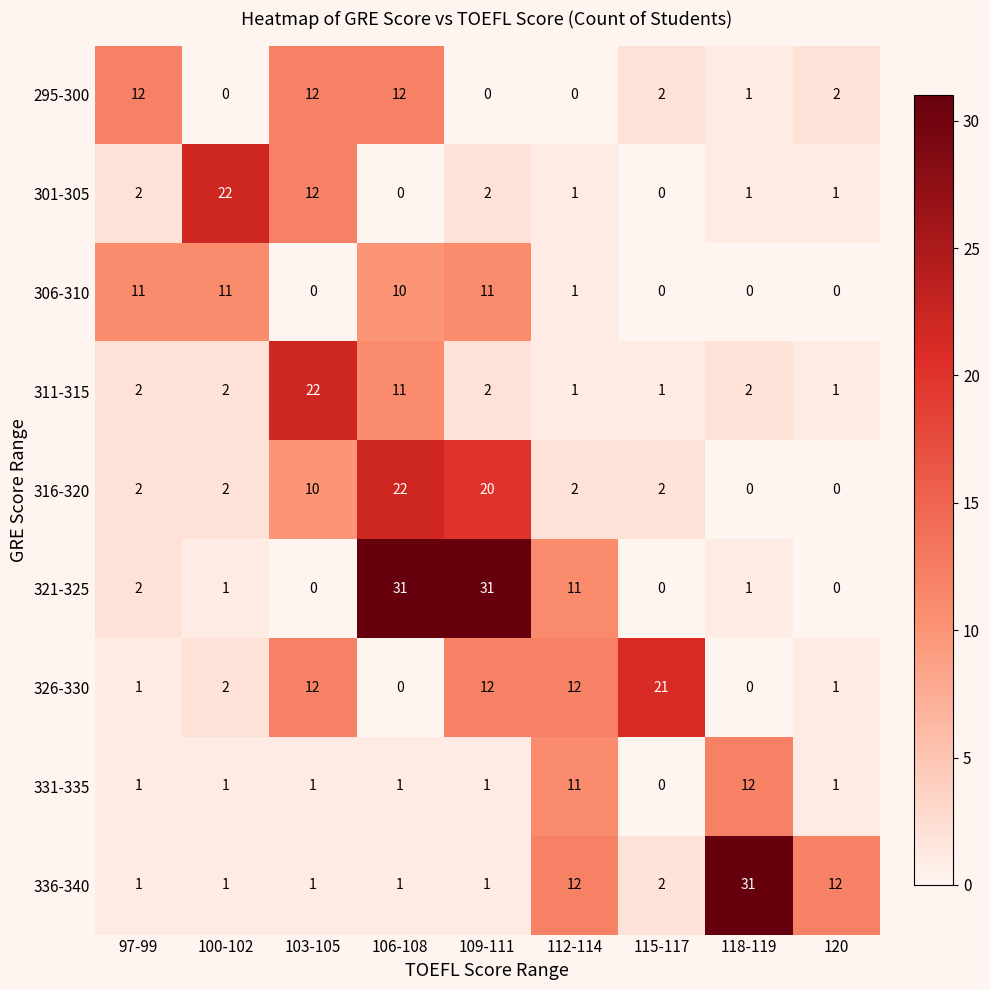

What is the total value across all series at 100-102?

42